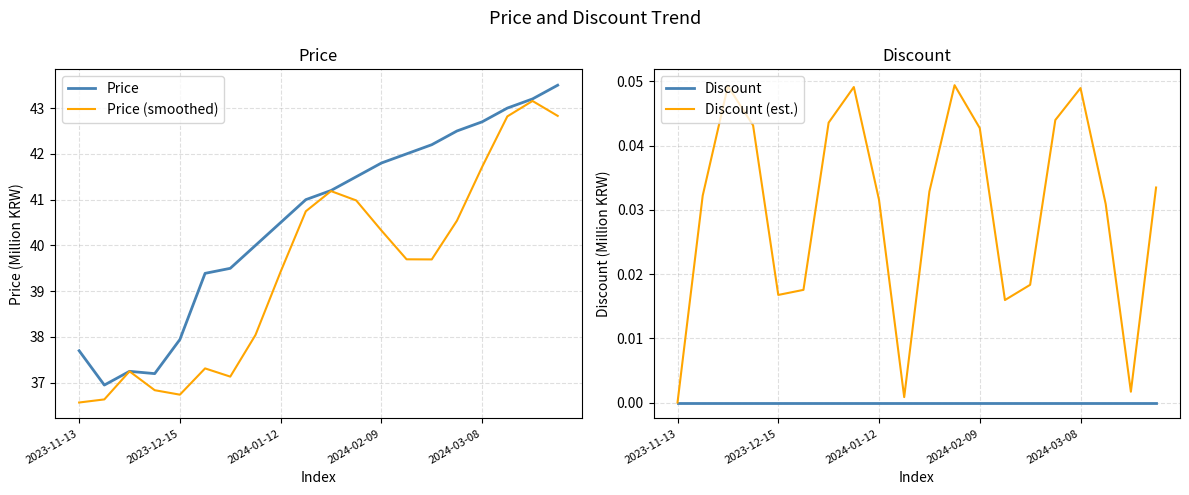

Which series has the largest range (max minus min)?

Price (smoothed)